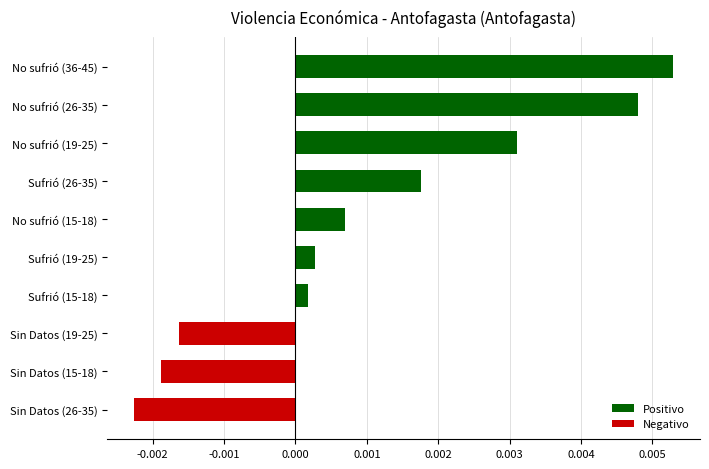

Between No sufrió (36-45) and Sufrió (15-18), which is larger?

No sufrió (36-45)